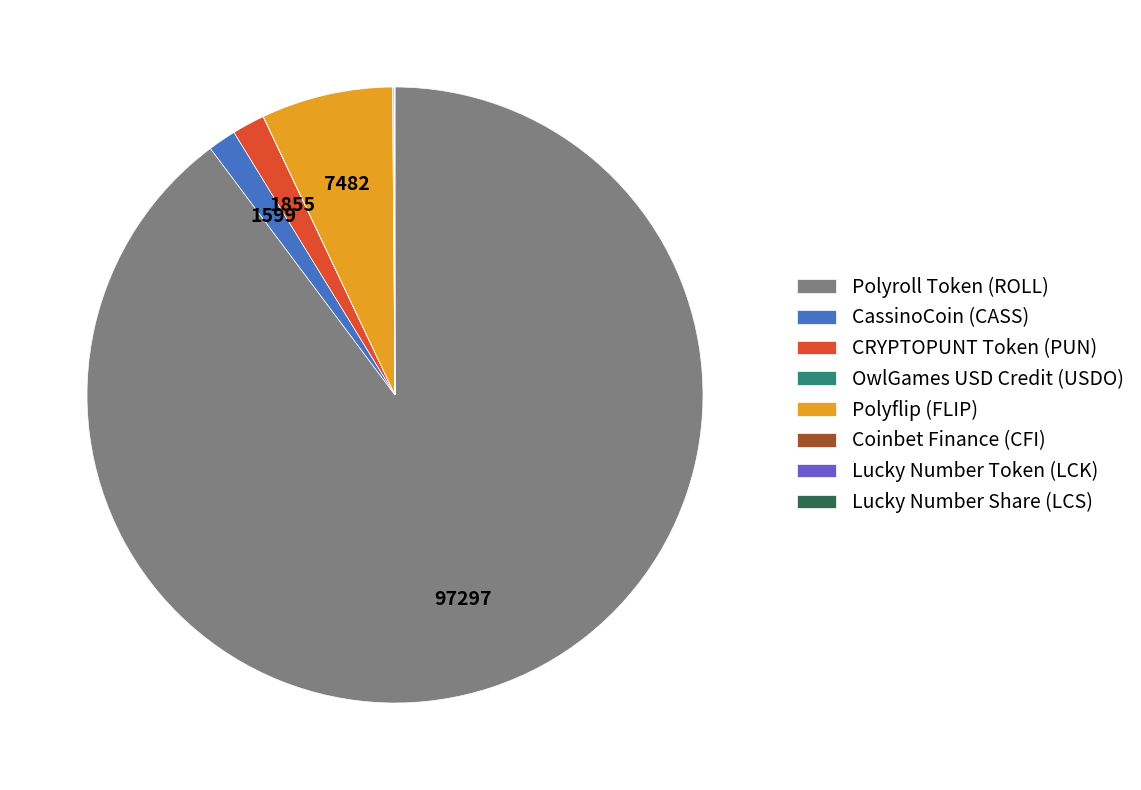

Is there a majority slice in this chart?

Yes